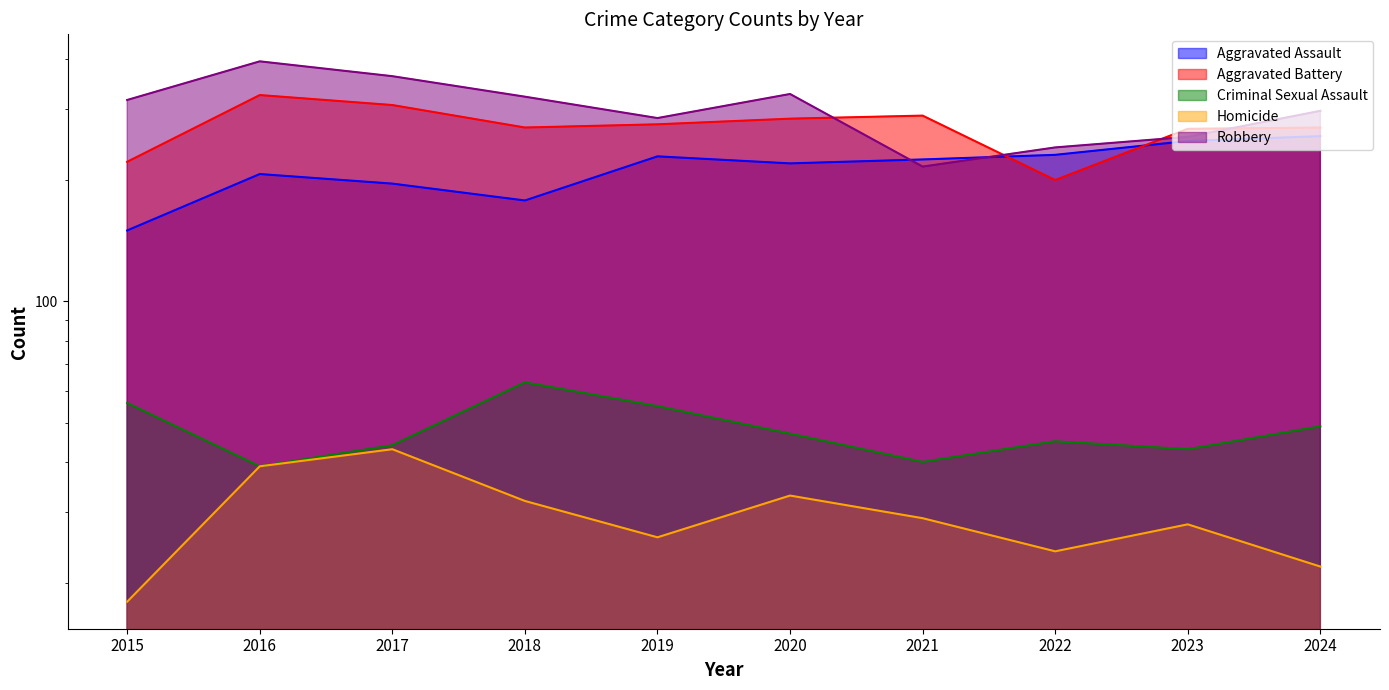

Reading left to right, extract all data points from this chart.

Aggravated Assault: 150	207	196	178	229	220	225	231	250	257
Aggravated Battery: 222	325	307	270	275	284	289	200	268	270
Criminal Sexual Assault: 56	39	44	63	55	47	40	45	43	49
Homicide: 18	39	43	32	26	33	29	24	28	22
Robbery: 316	394	362	322	285	327	216	241	256	297